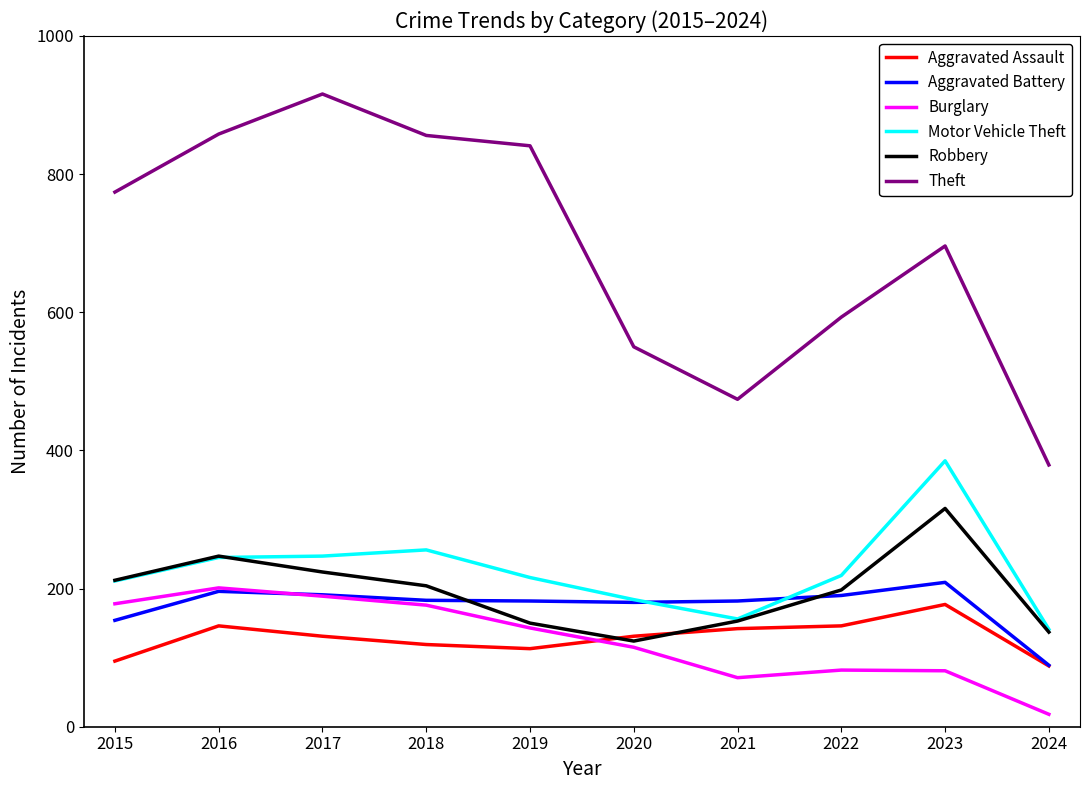

Is this an area chart (filled region under the line)?

No